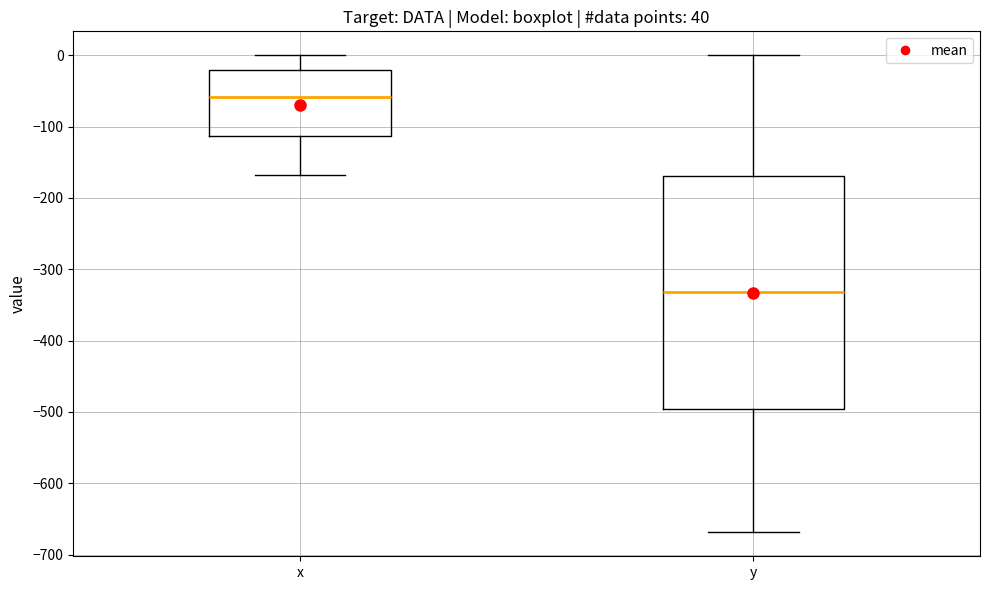

Reading left to right, read every box against the y-axis: the position of its median line, the range the box covers, and the ends of its whiskers. The values are not printed on the chart, so give them approximately, as read against the axis.

x: median -60, box -110 to -20, whiskers -170 to 0
y: median -330, box -500 to -170, whiskers -670 to 0